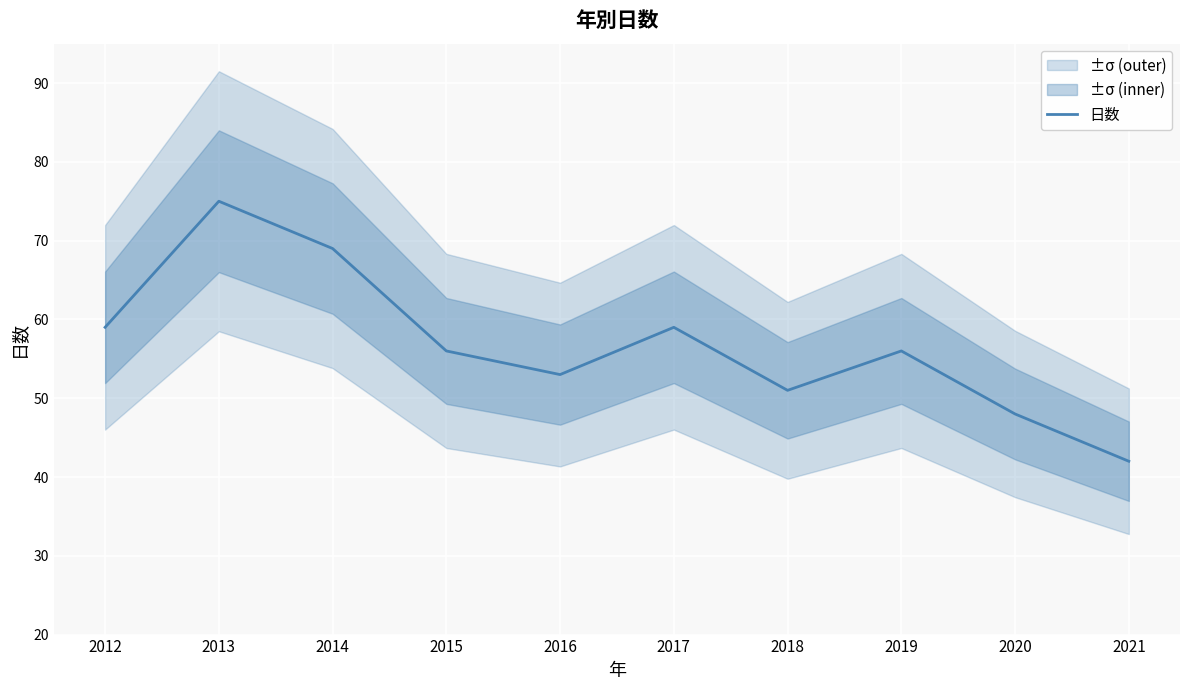

The chart shows a value of 19 at 2021. True or false?

False